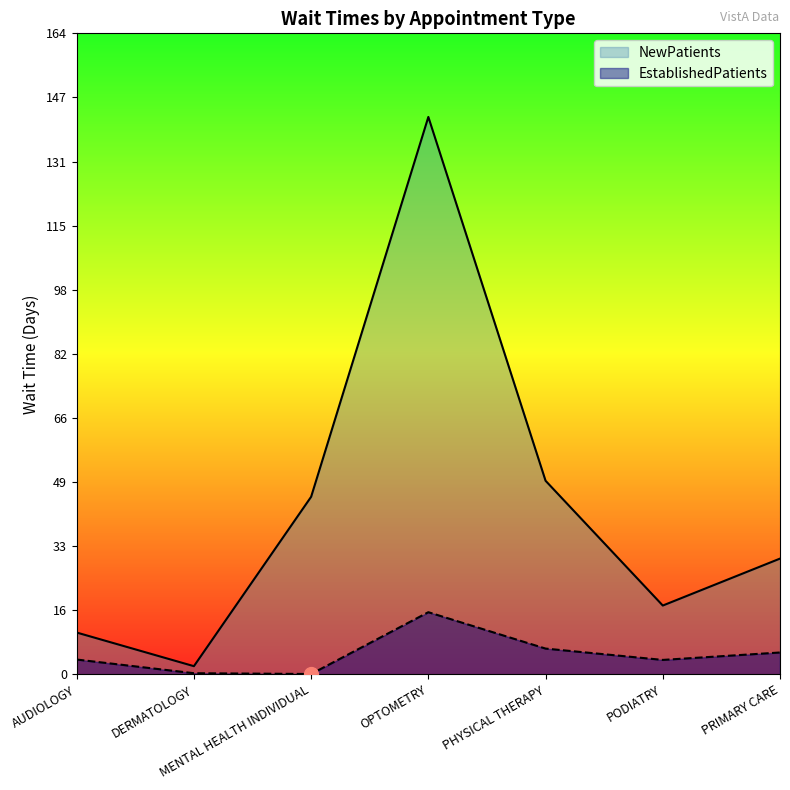

List the series in order of their overall mean, lowest first.

EstablishedPatients, NewPatients